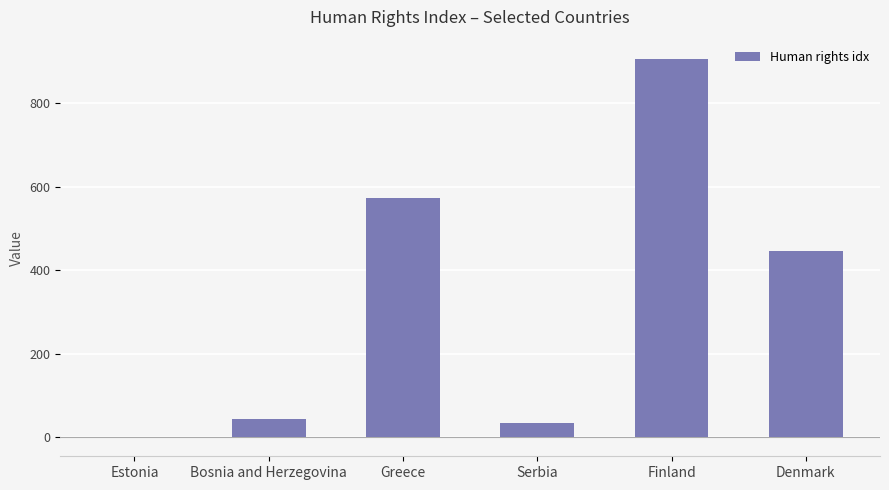

True or false: the data shows 989.4 at Greece.

False